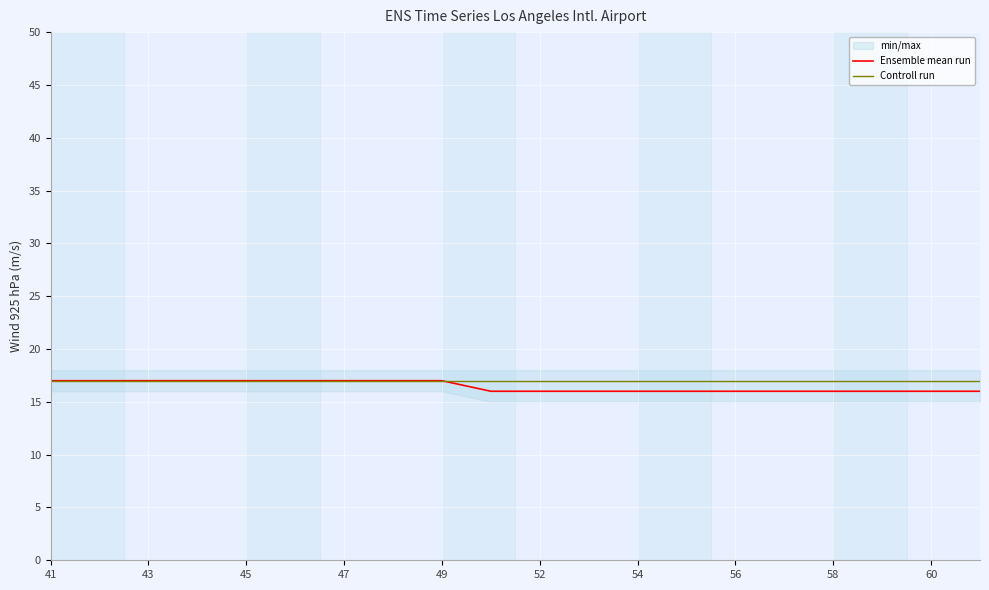

True or false: Ensemble mean run and Controll run cross at least once.

False